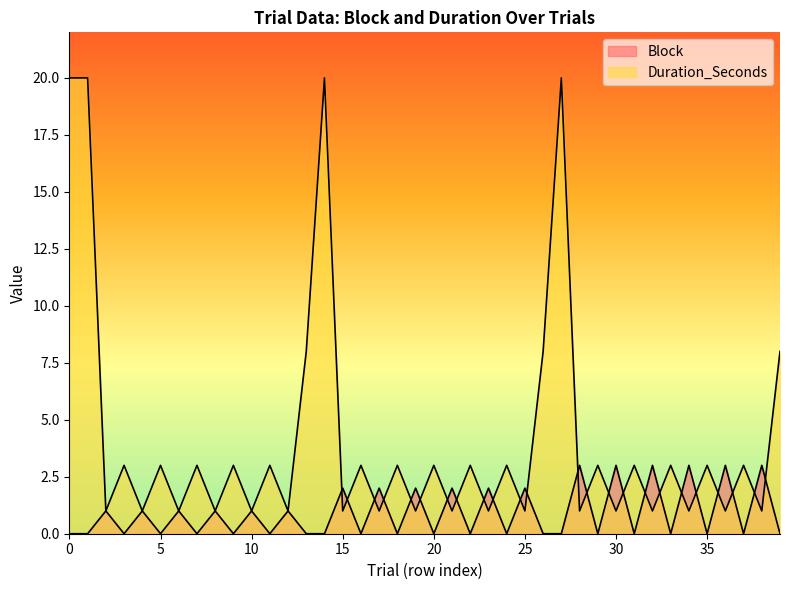

How many lines are shown in the chart?

2